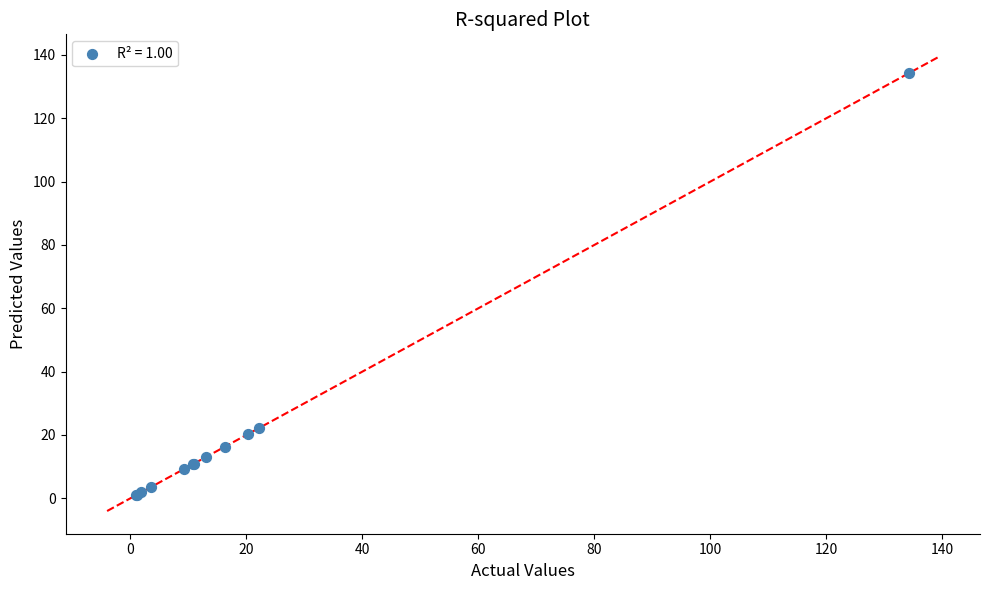

What Y value in the scatter plot is closest to 67?

22.2